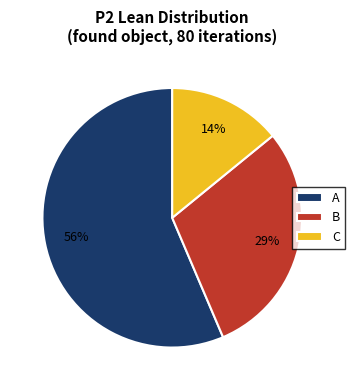

The C slice represents 8% of the pie. True or false?

False